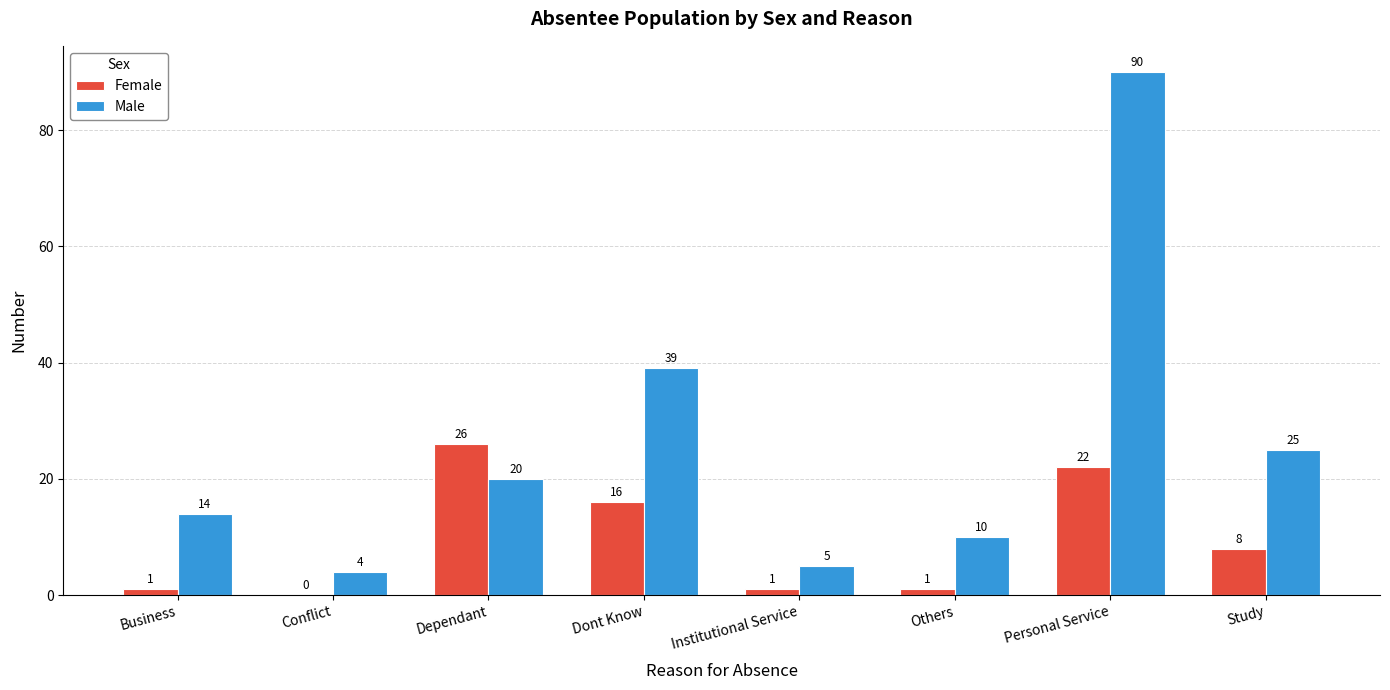

Is the value of Male at Others greater than the value of Female at Conflict?

Yes